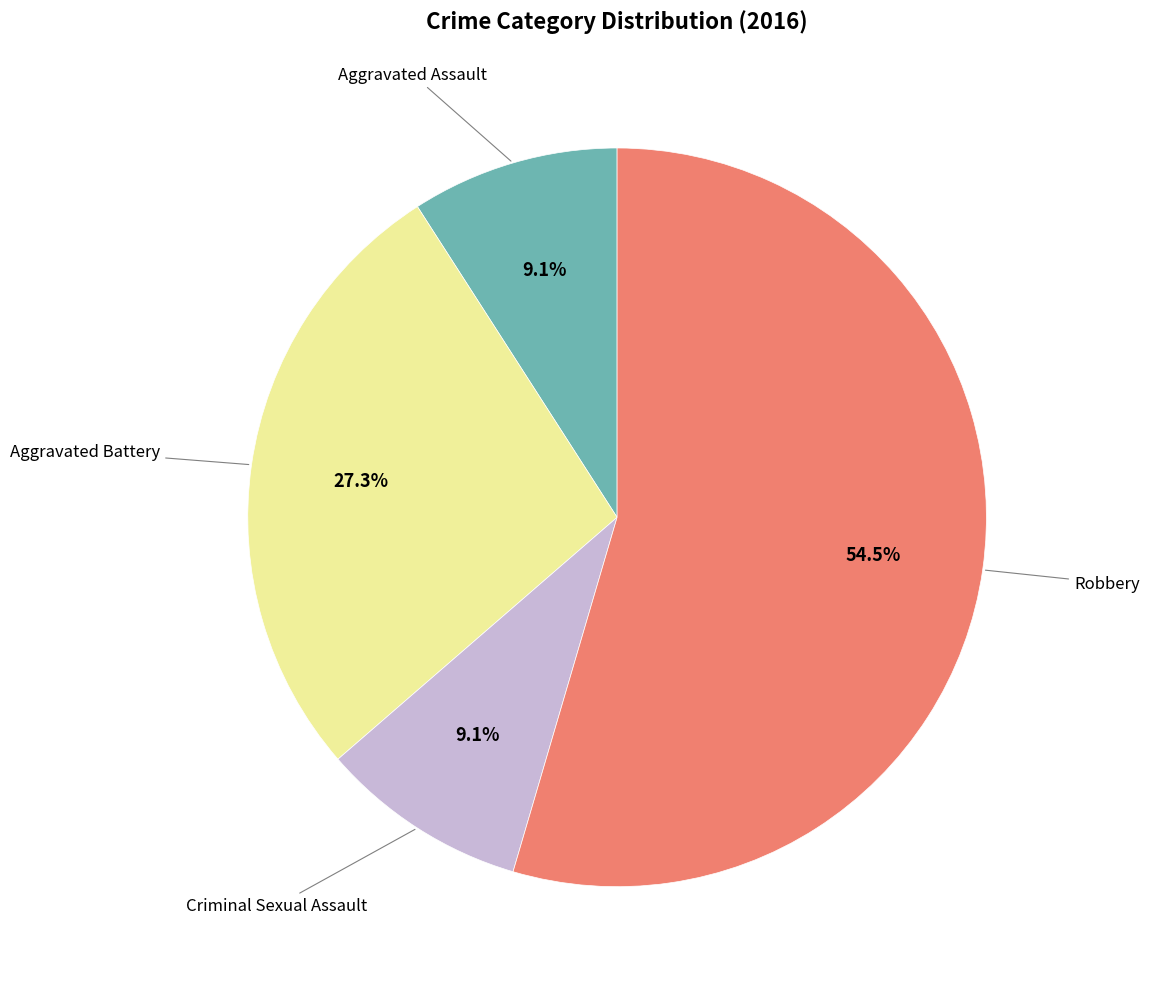

Is there any slice that represents more than half of the pie?

Yes